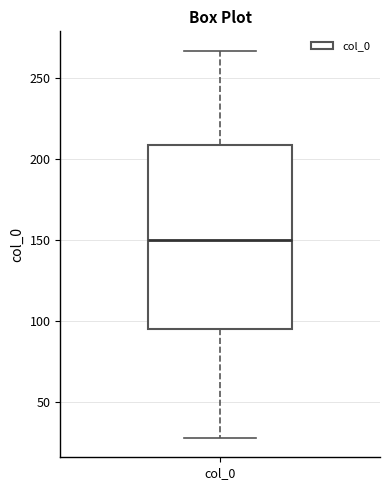

Transcribe this box plot: give where the median line is, the range the box spans, and where the two whiskers end, as read against the y-axis. The values are not printed on the chart, so give them approximately, as read against the axis.

median 150, box 95 to 210, whiskers 30 to 265